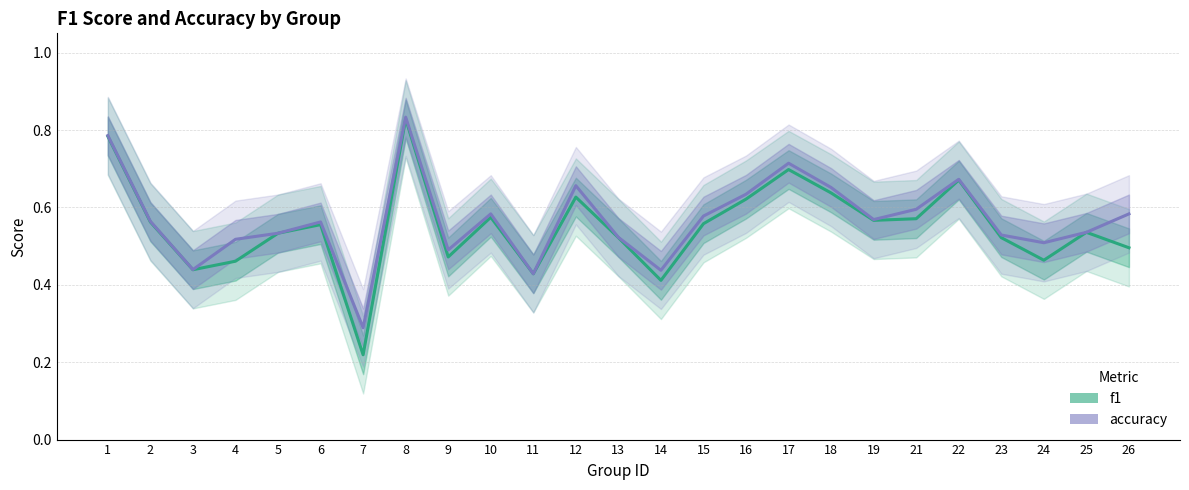

Rank the categories by accuracy value from lowest to highest.

7, 11, 14, 3, 9, 24, 4, 13, 23, 5, 25, 6, 2, 19, 15, 10, 26, 21, 16, 18, 12, 22, 17, 1, 8